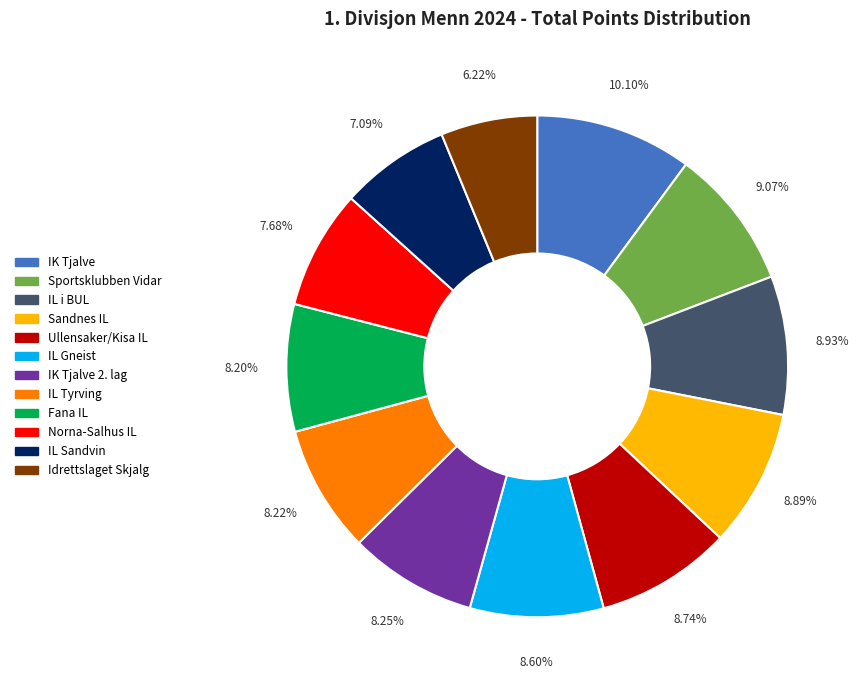

Is there a majority slice in this chart?

No